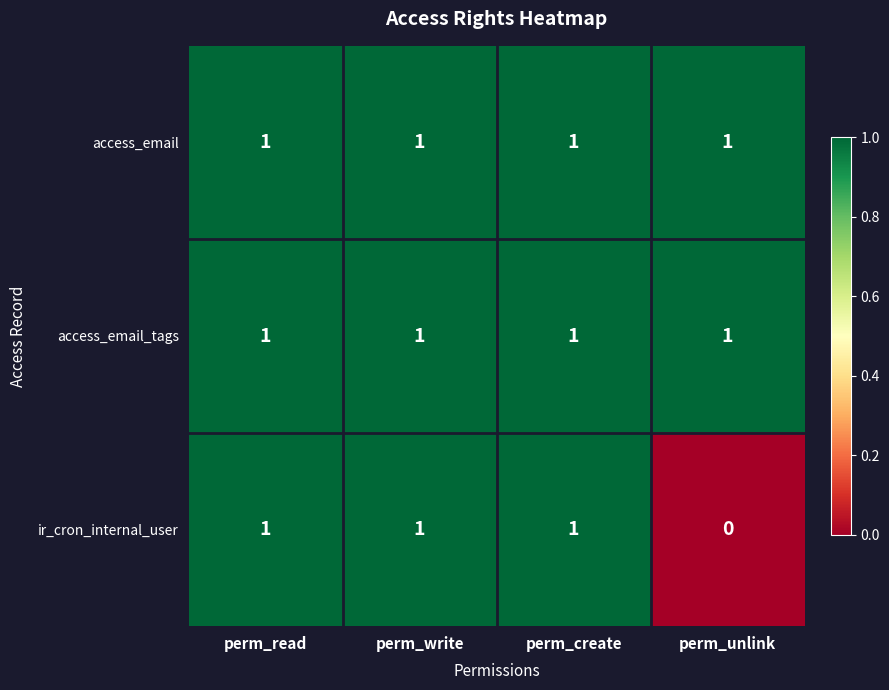

Which series has the largest range (max minus min)?

ir_cron_internal_user